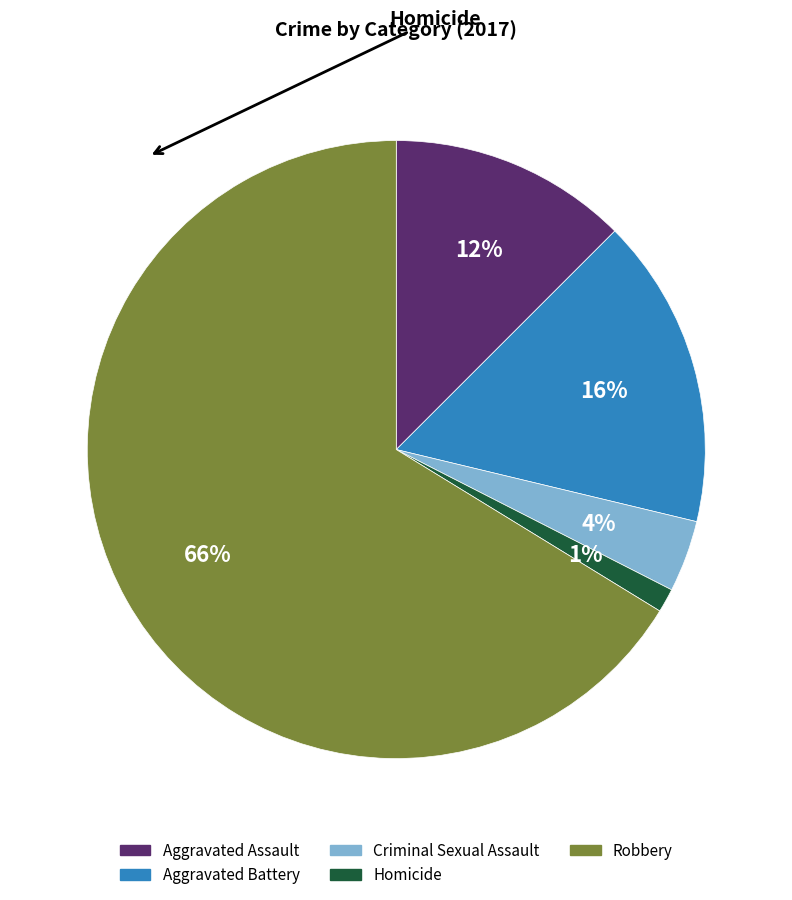

What percentage is the Homicide slice, to the nearest percent?

1%